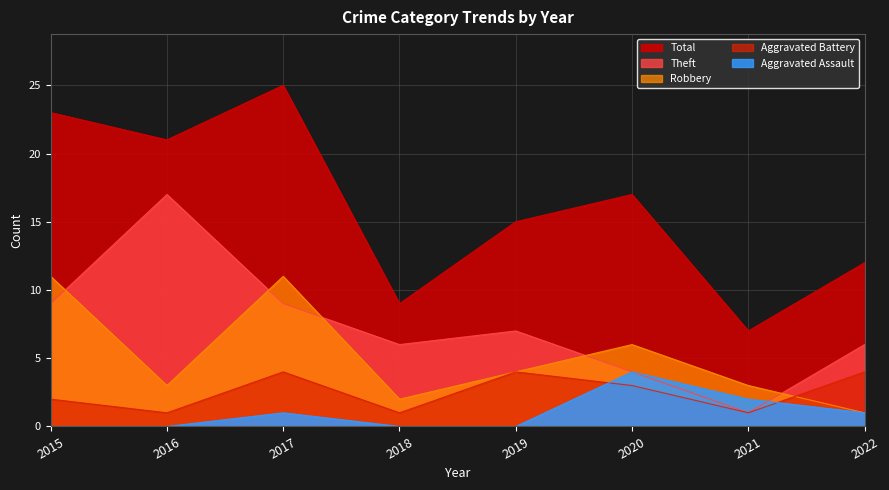

What is the average value of the Aggravated Assault series?

1